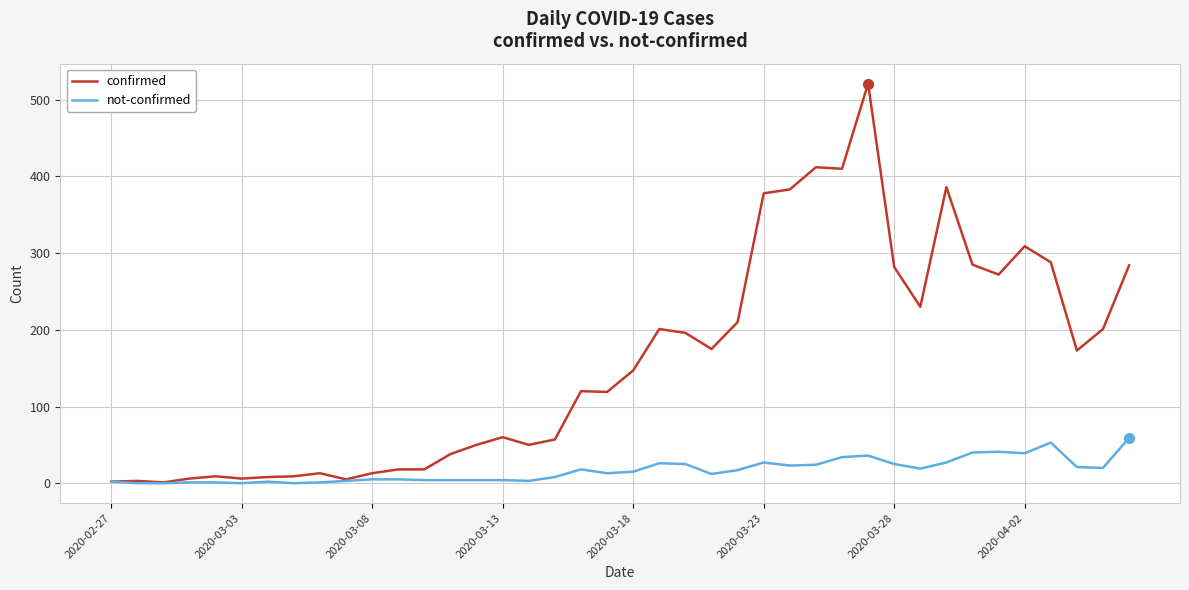

Which series has the widest spread of values?

confirmed